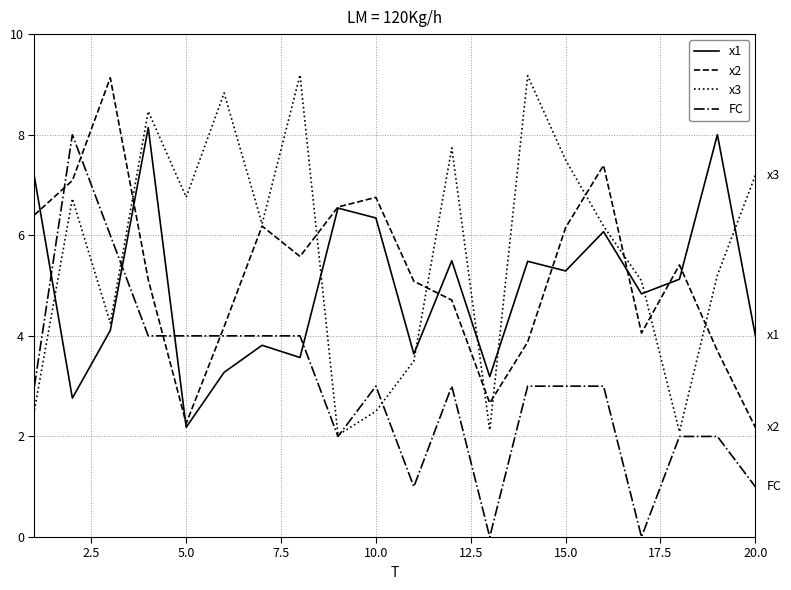

What is the sum of all x1 values?

99.0